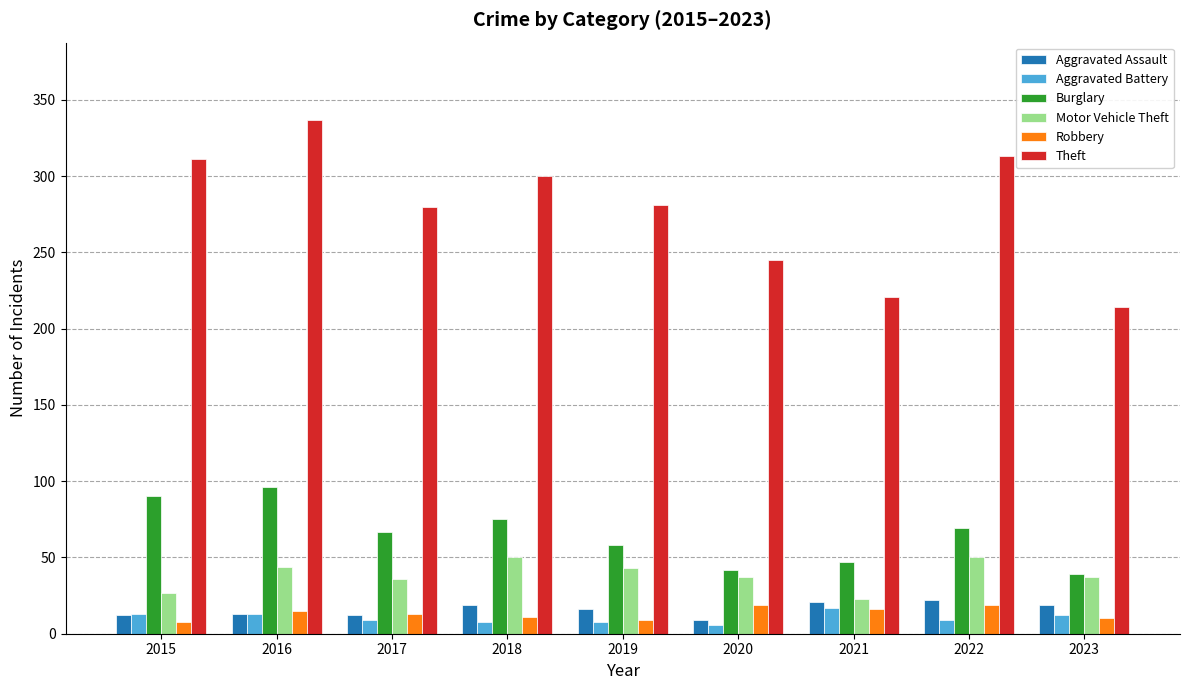

What is the difference between the maximum and second lowest values in the Aggravated Battery series?

9